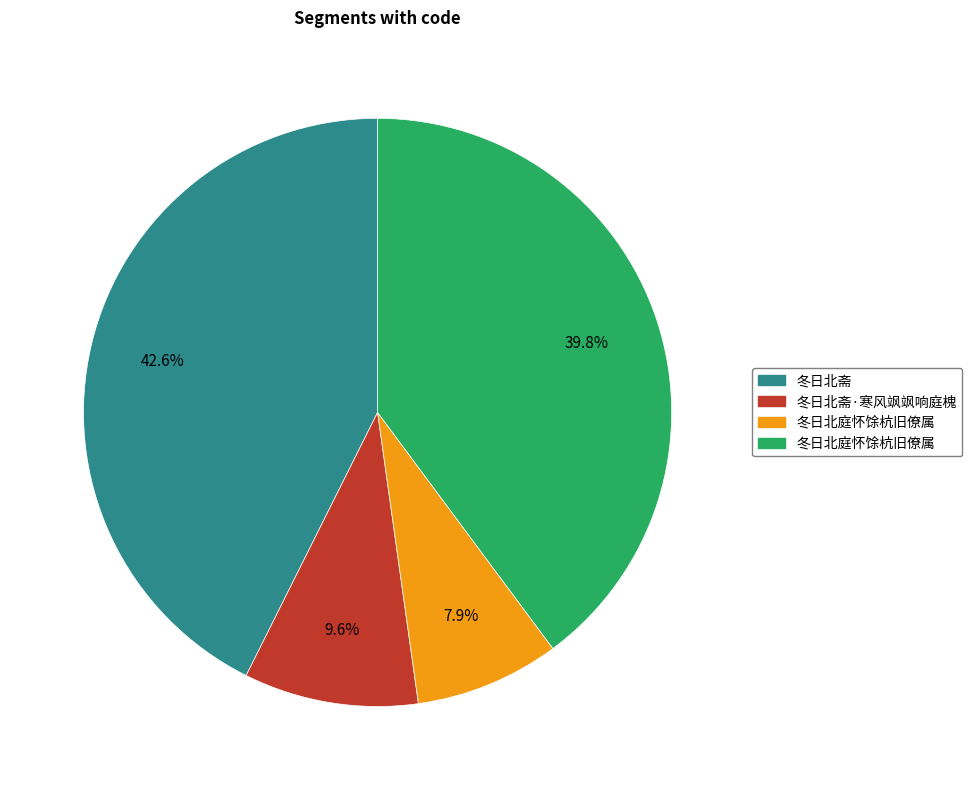

Does any single category account for the majority?

No